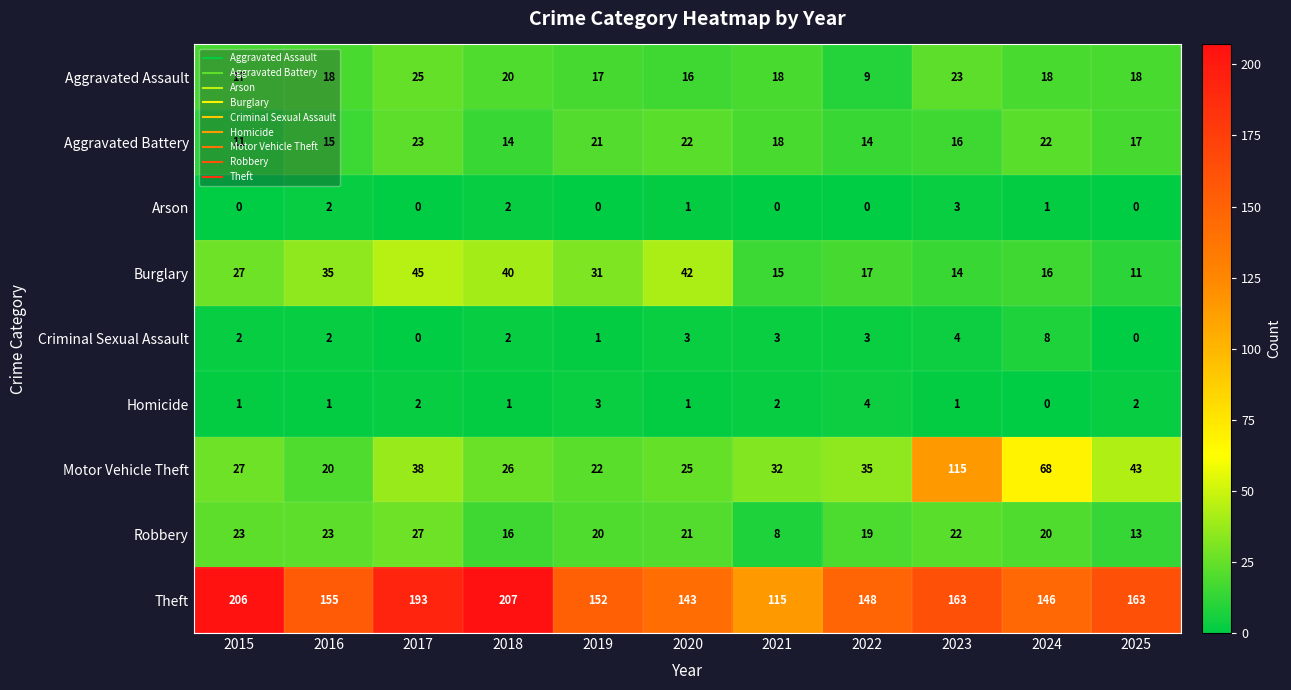

Rank the series by their maximum value, from highest to lowest.

Theft, Motor Vehicle Theft, Burglary, Robbery, Aggravated Assault, Aggravated Battery, Criminal Sexual Assault, Homicide, Arson